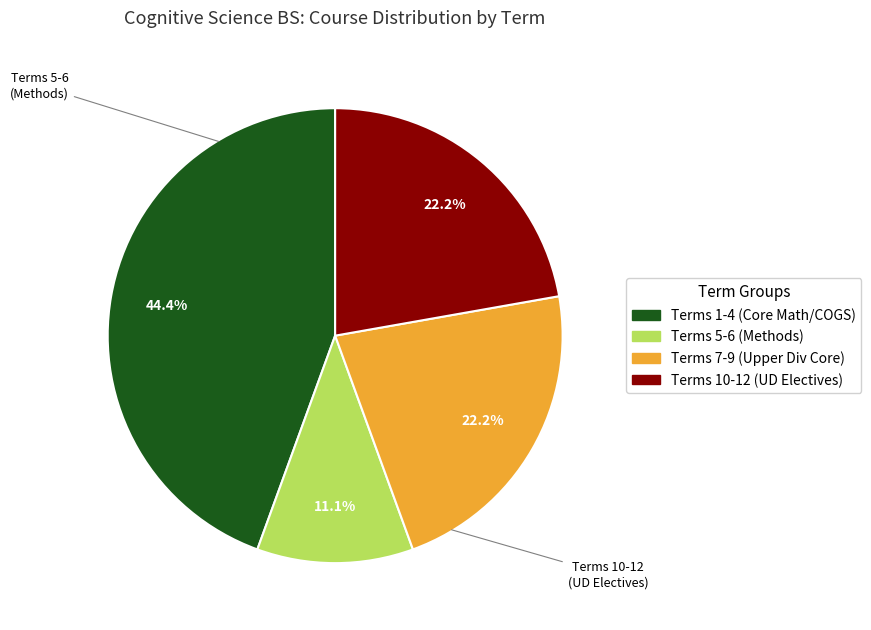

Is there any slice that represents more than half of the pie?

No